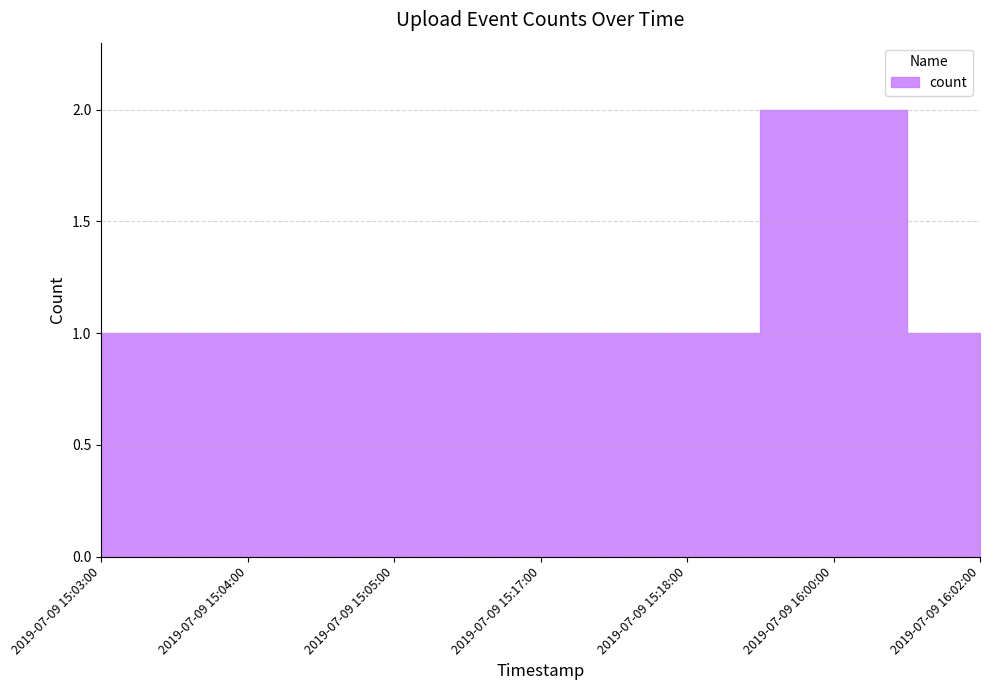

How many data points does each series have?

7